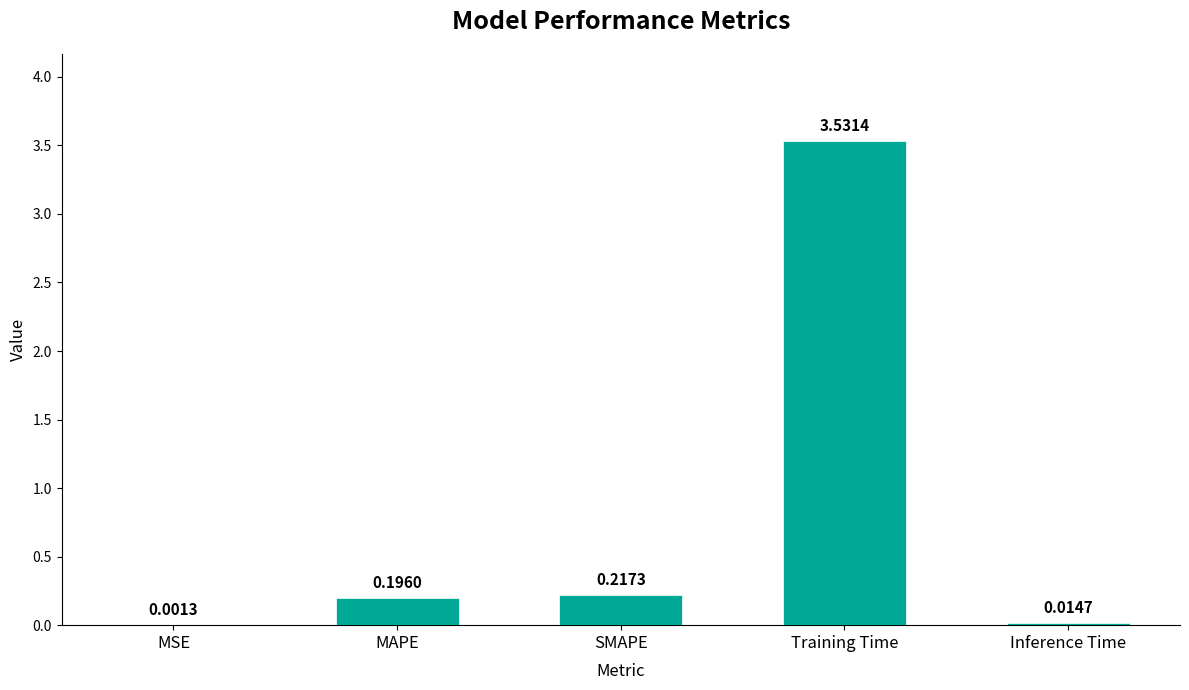

What is the sum of the values at MAPE and SMAPE?

0.4